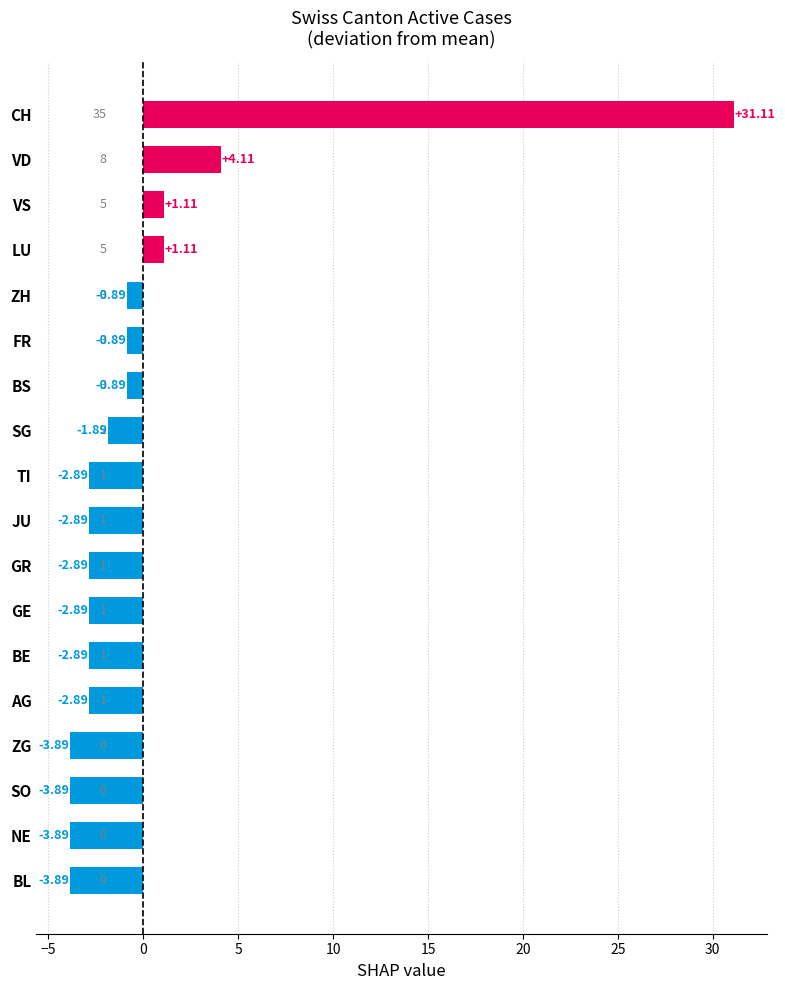

What is the difference between the maximum and second lowest values?

35.0